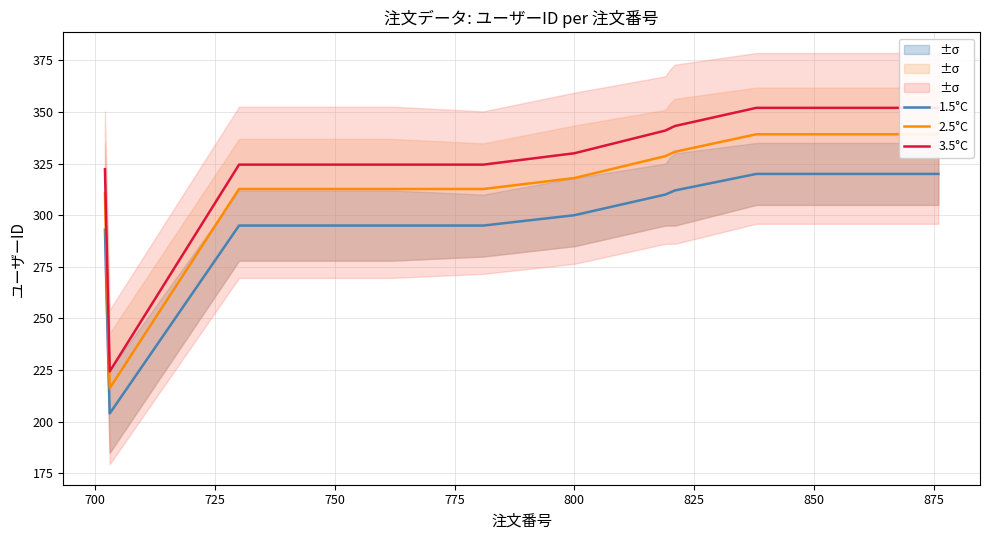

What is the maximum value for 1.5°C?

320